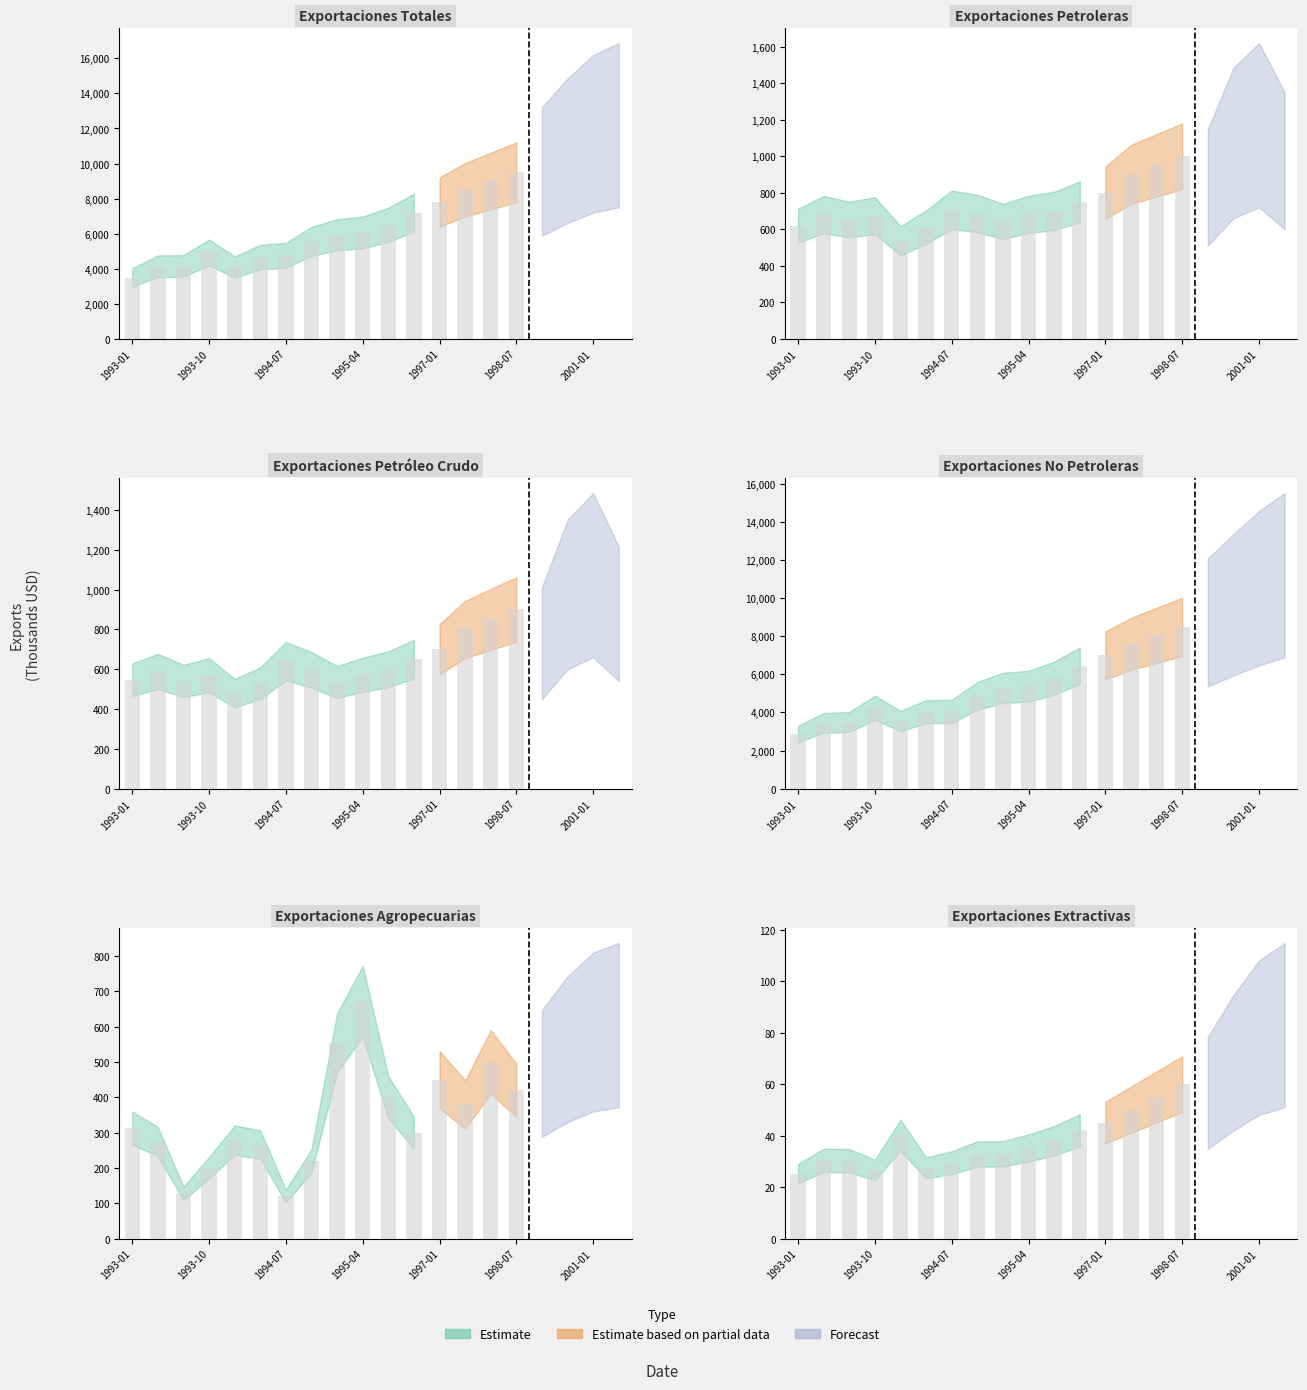

Rank the series at 1997-07 from highest to lowest value.

E_Totales, E_NoPetro, E_Petrole, E_Pcrudo, E_Agropec, E_Extract